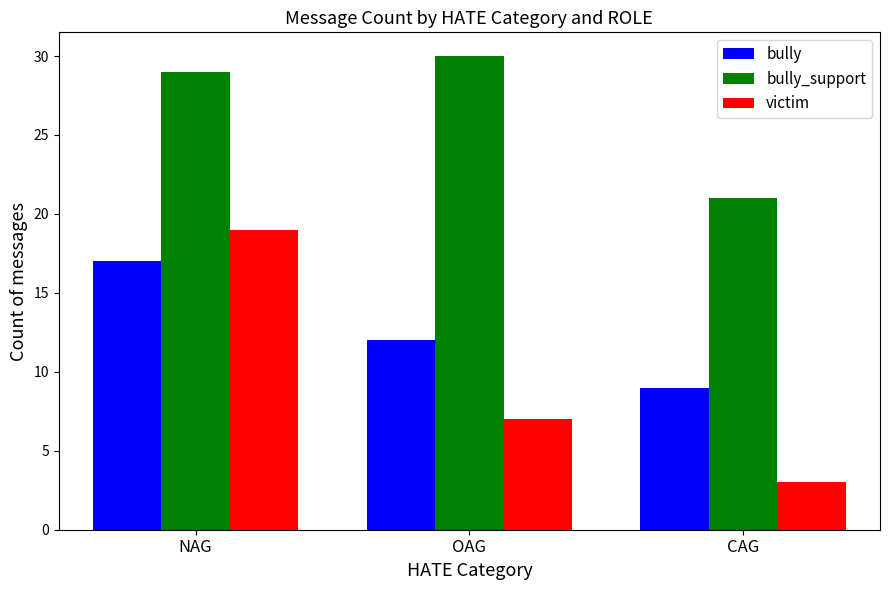

Reading left to right, what are all the values shown in this chart?

bully: NAG=17	OAG=12	CAG=9
bully_support: NAG=29	OAG=30	CAG=21
victim: NAG=19	OAG=7	CAG=3